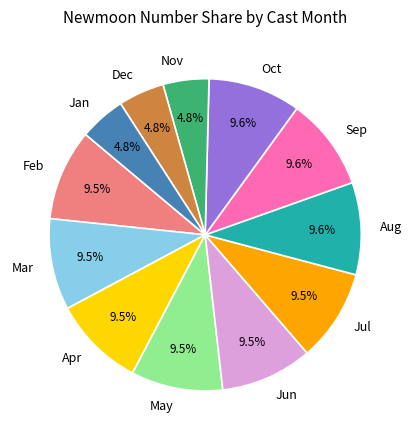

Combined, do Aug and Apr account for over 50%?

No